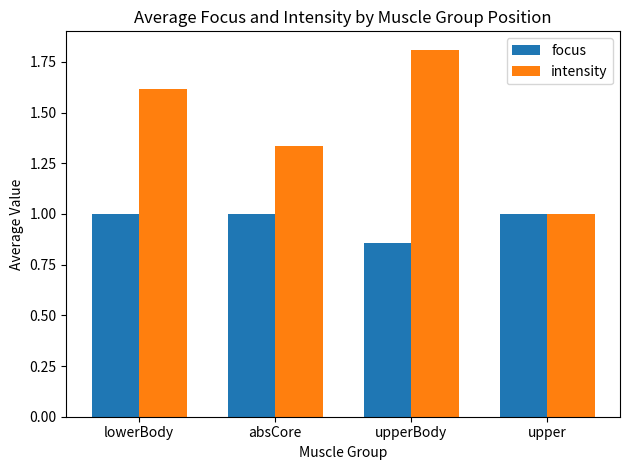

Which series changed the most between lowerBody and upperBody?

intensity